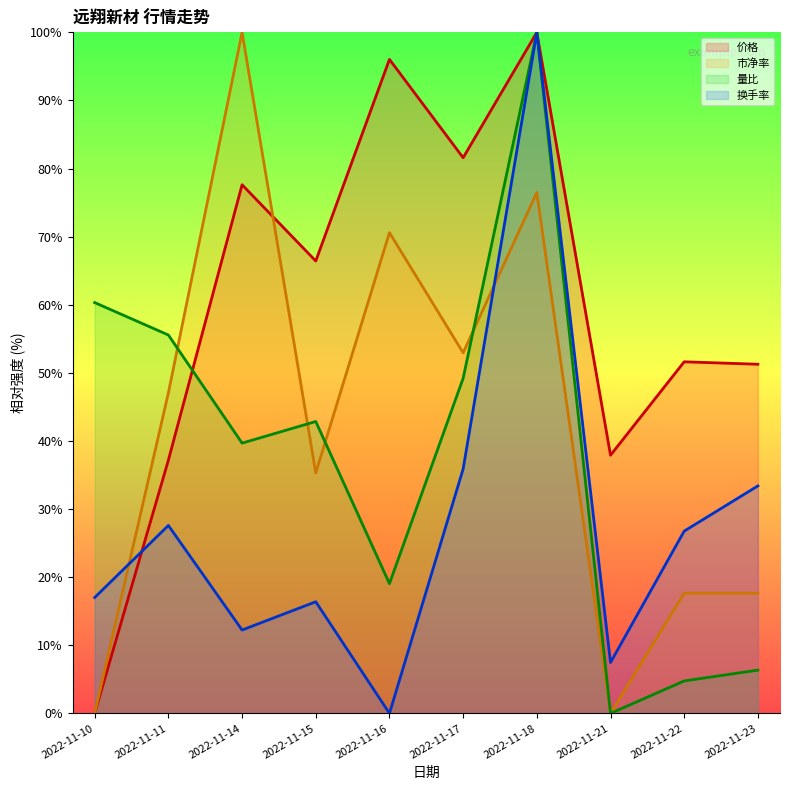

Rank the categories by 价格 value from highest to lowest.

2022-11-18, 2022-11-16, 2022-11-17, 2022-11-14, 2022-11-15, 2022-11-22, 2022-11-23, 2022-11-21, 2022-11-11, 2022-11-10